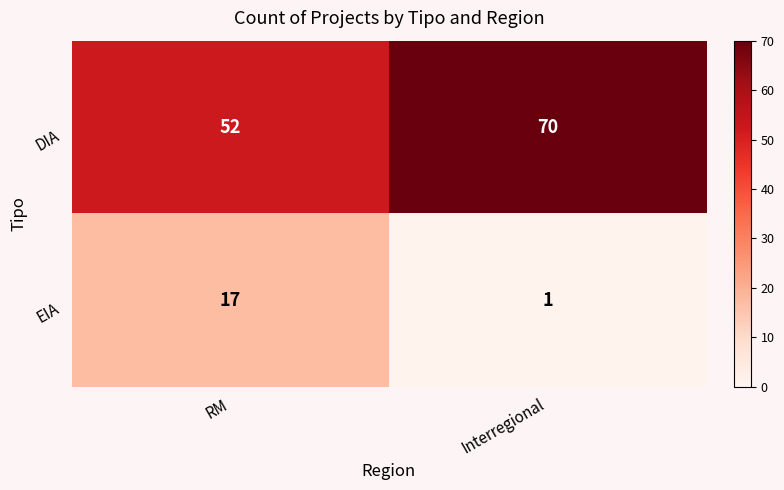

At which category does the chart reach its peak across all series?

Interregional